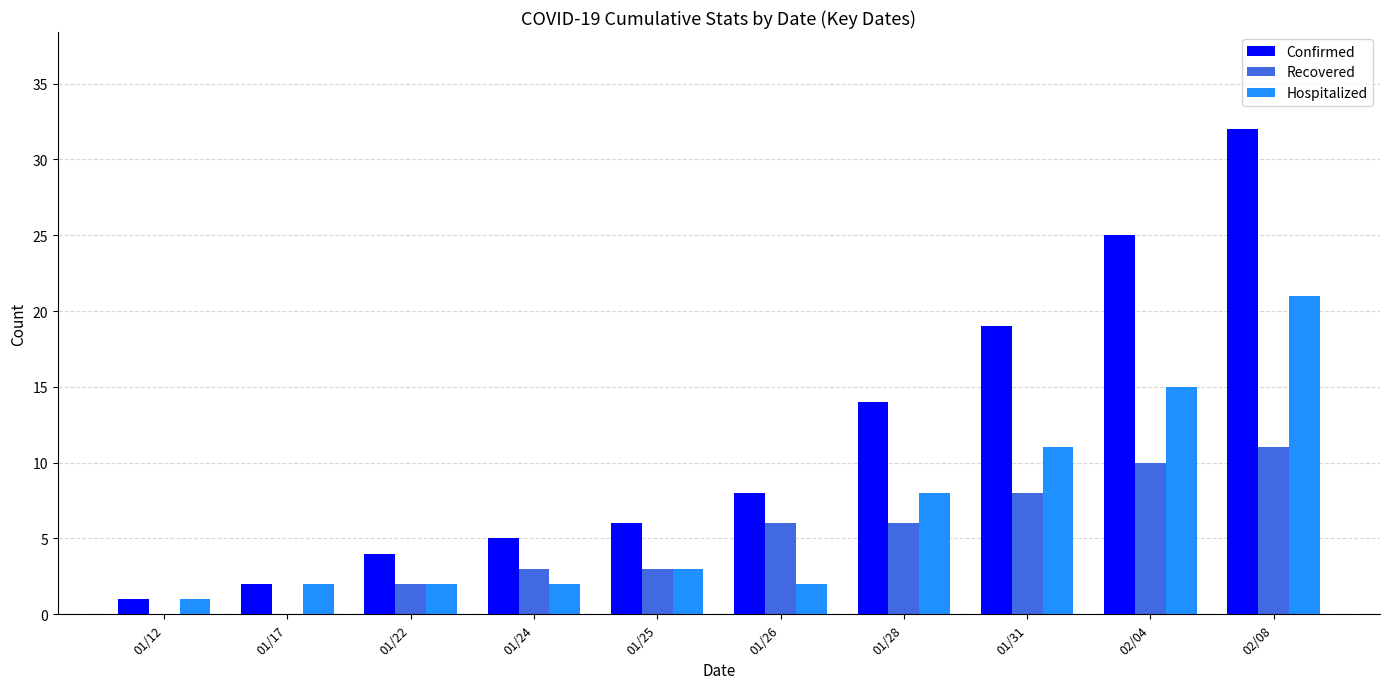

At which label does Hospitalized reach its peak?

02/08